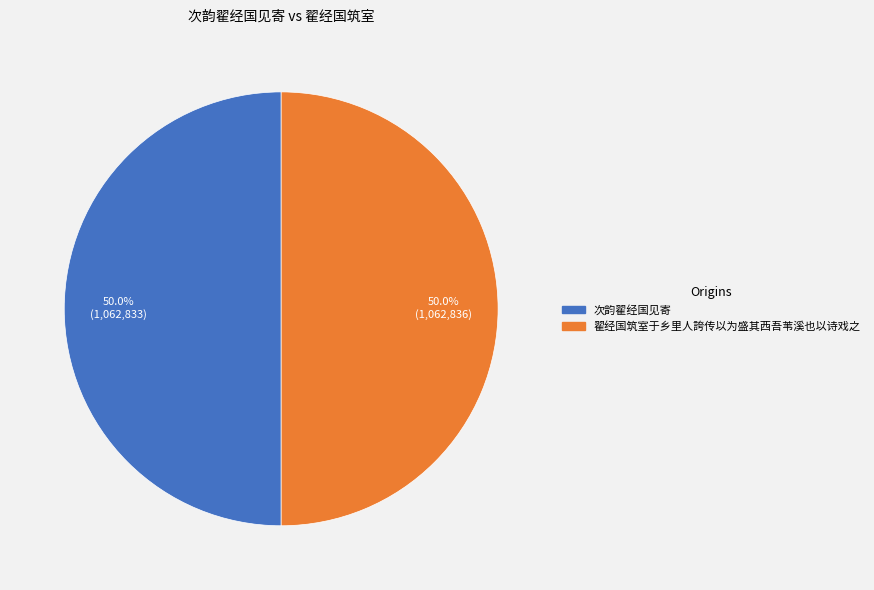

What is the ratio of the value at 次韵翟经国见寄 to the value at 翟经国筑室于乡里人誇传以为盛其西吾苇溪也以诗戏之?

1.0